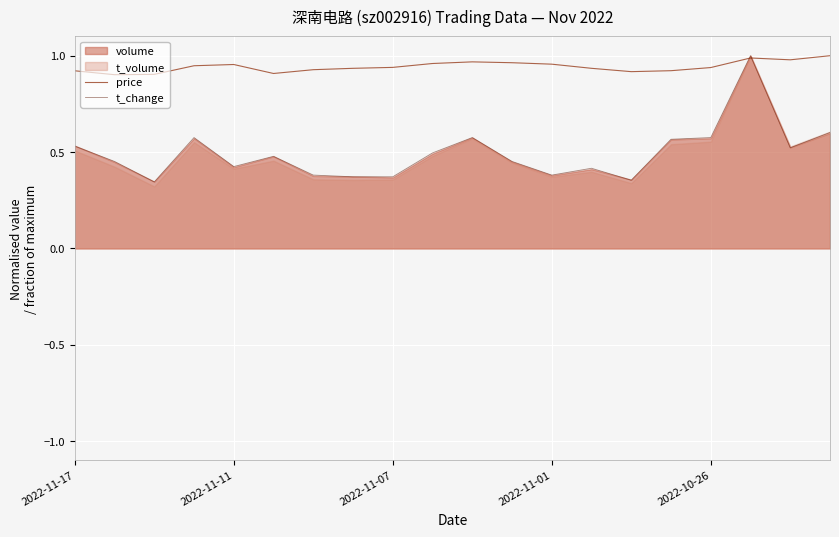

True or false: t_change has a value of 0.1 at 2022-11-11.

False